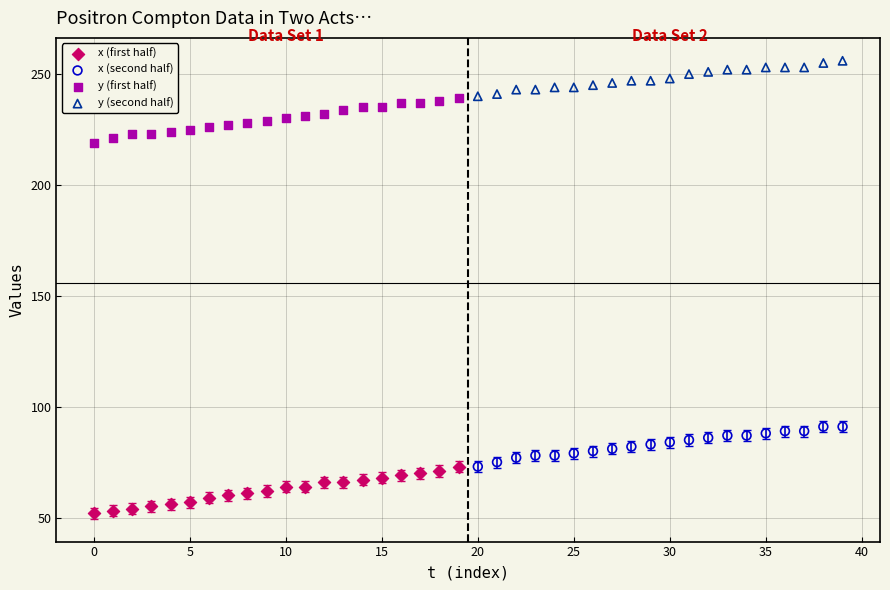

Which series contains the lowest Y value?

x (first half)